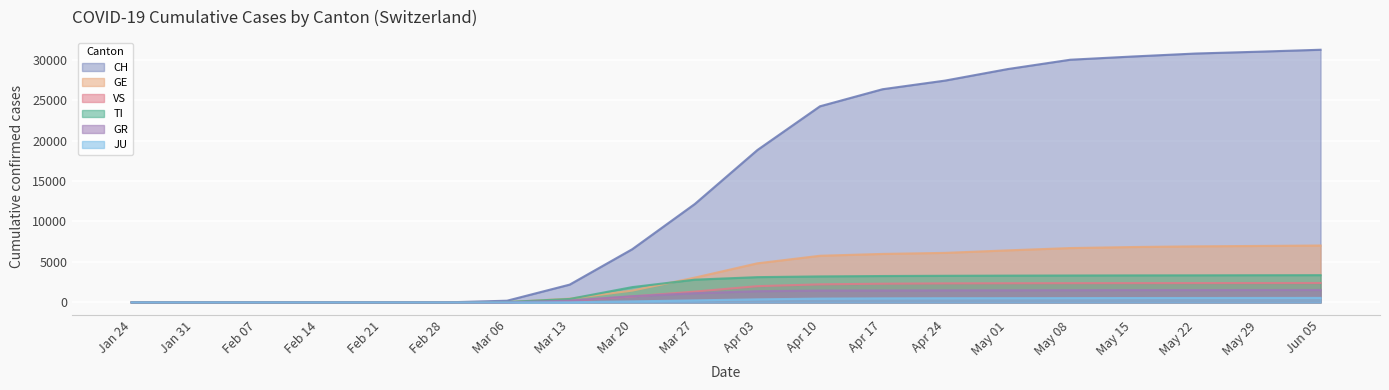

Which series has the largest total across all categories?

CH